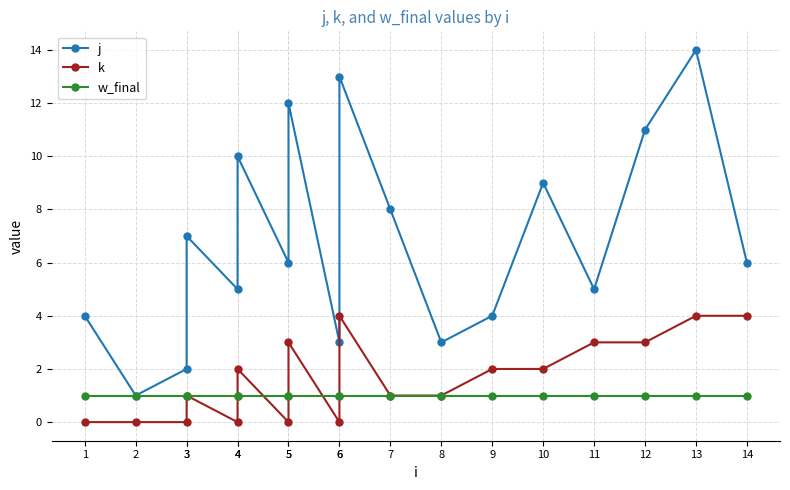

Does the chart have visible grid lines?

Yes